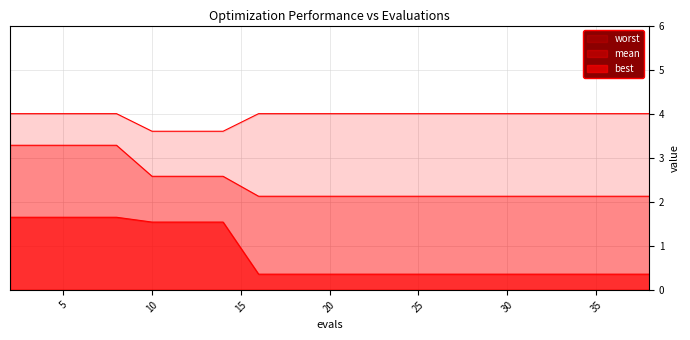

What is the minimum value shown in the chart?

0.4